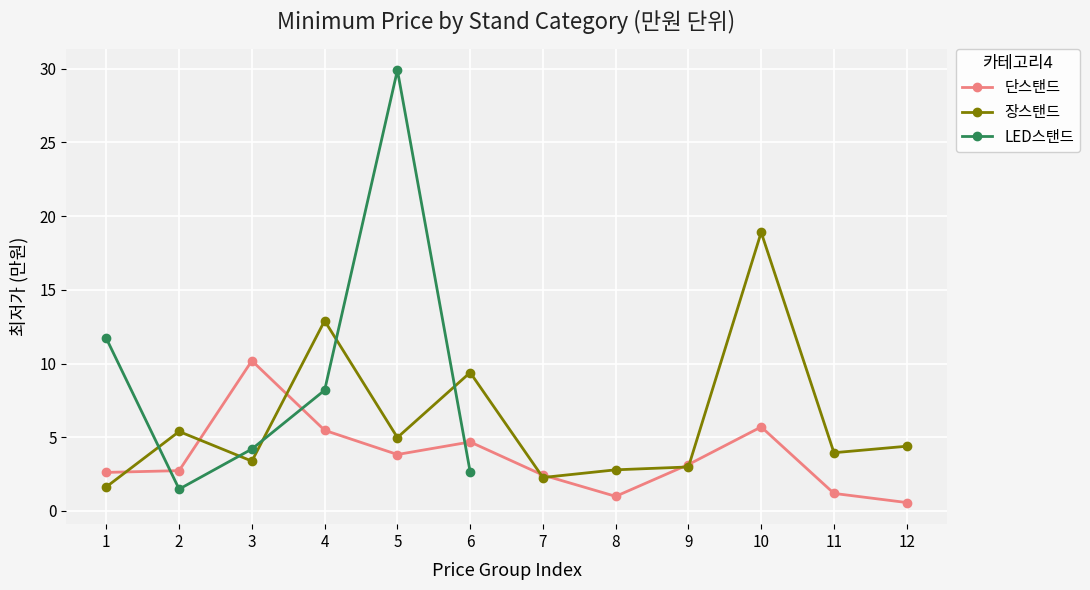

How many data points in 단스탠드 are less than 3?

6